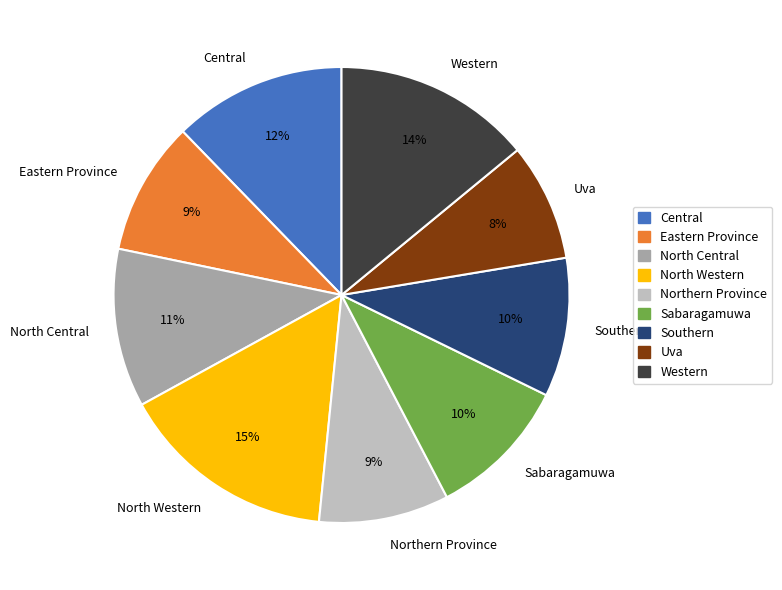

Does Southern represent more than half of the total?

No